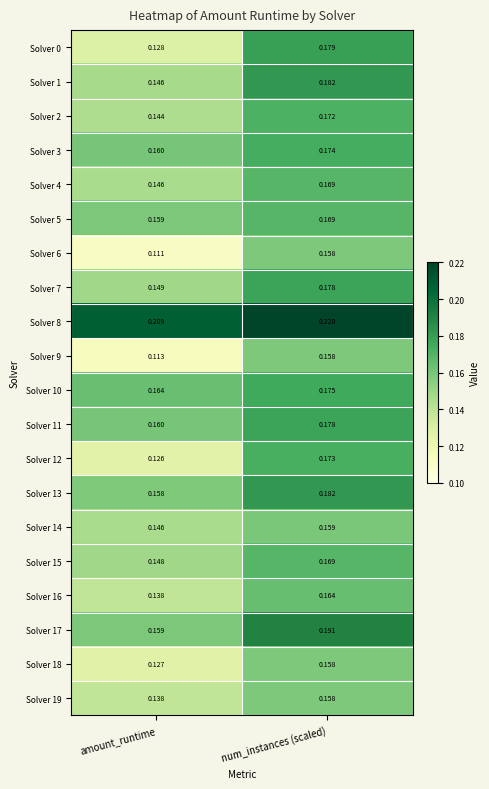

Where is Solver 9 nearest to the value 0?

amount_runtime